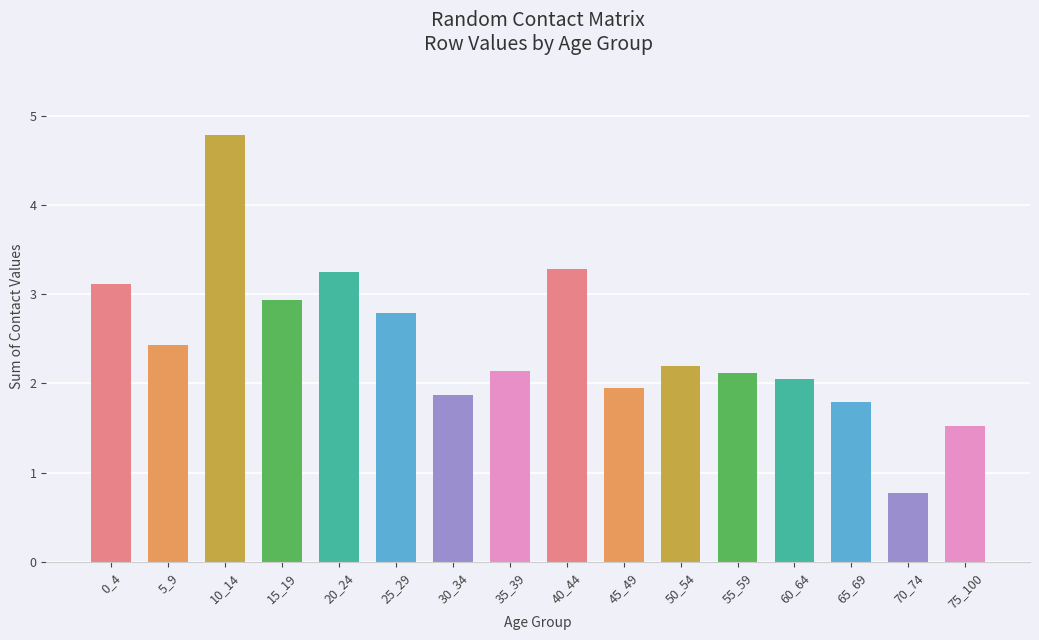

What is the greatest value displayed?

4.8